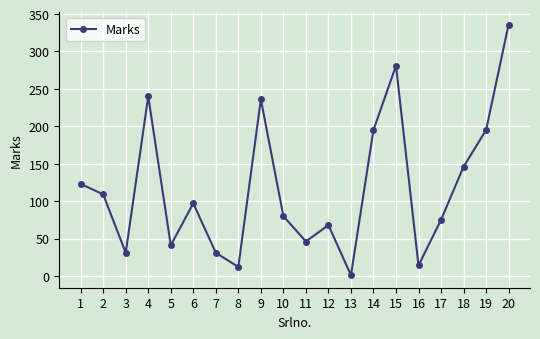

What is the change in value from 2 to 18?

+37